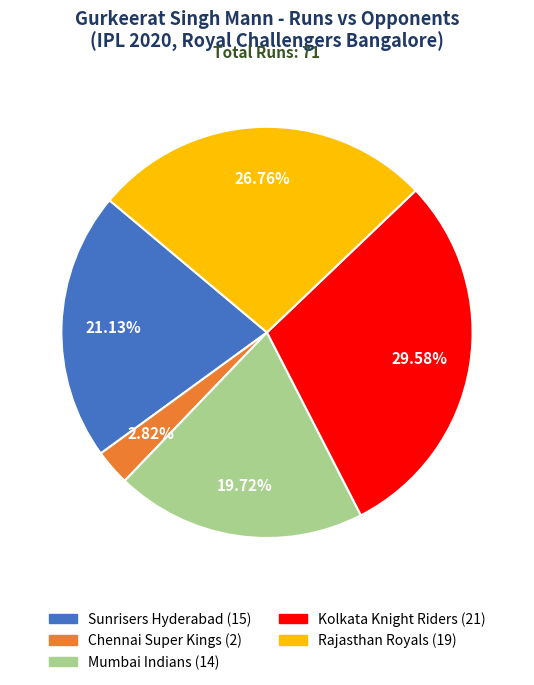

What portion of the pie excludes Kolkata Knight Riders?

70.4%